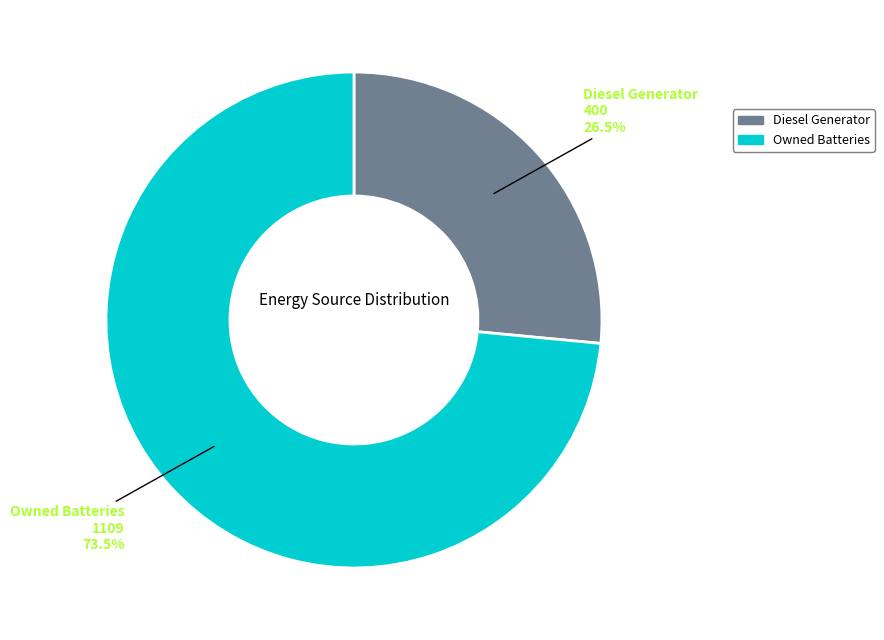

Is there any slice that represents more than half of the pie?

Yes